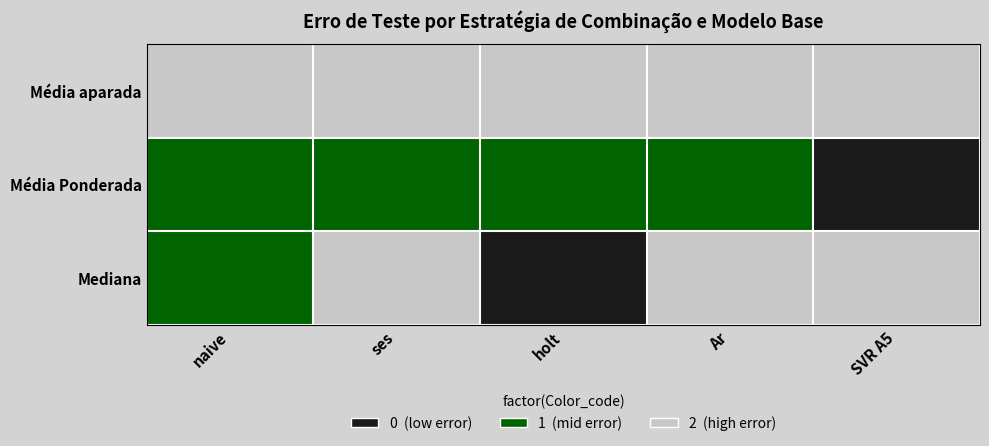

Which series has the largest range (max minus min)?

Mediana